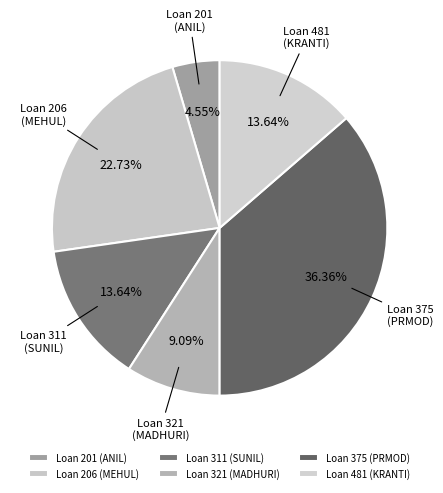

Which has a higher value, Loan 321 or Loan 311?

Loan 311